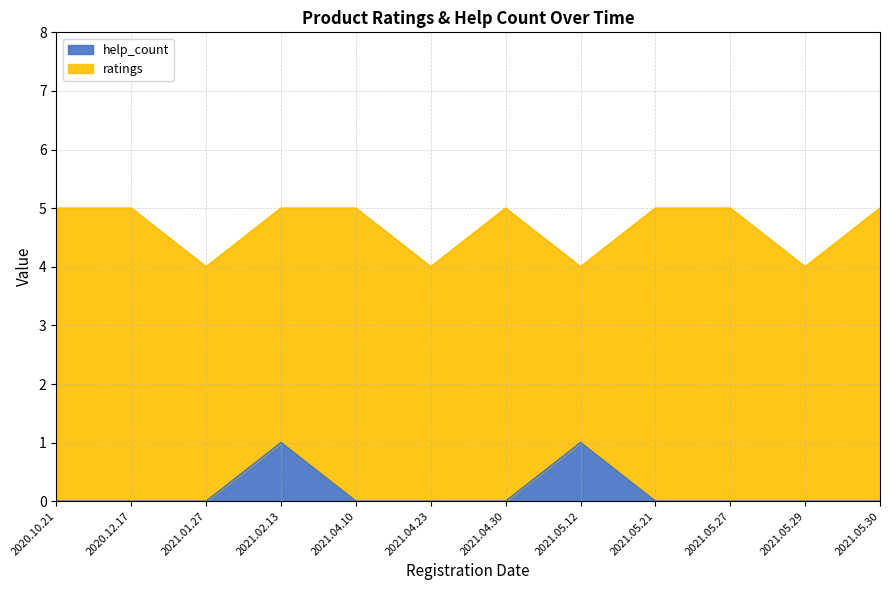

What is the total value across all series at 2021.02.13?

5